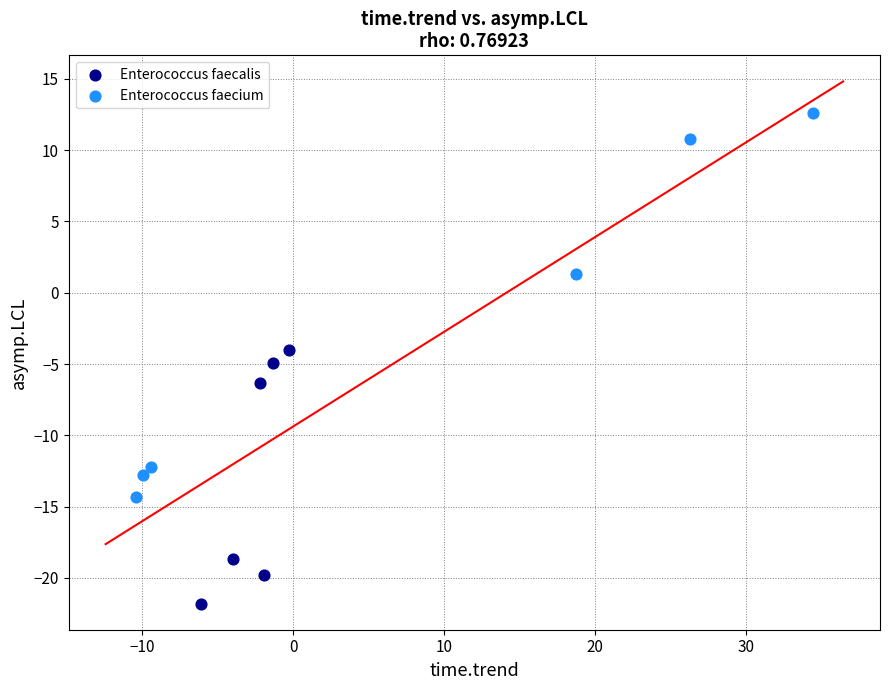

Which series contains the lowest Y value?

Enterococcus faecalis